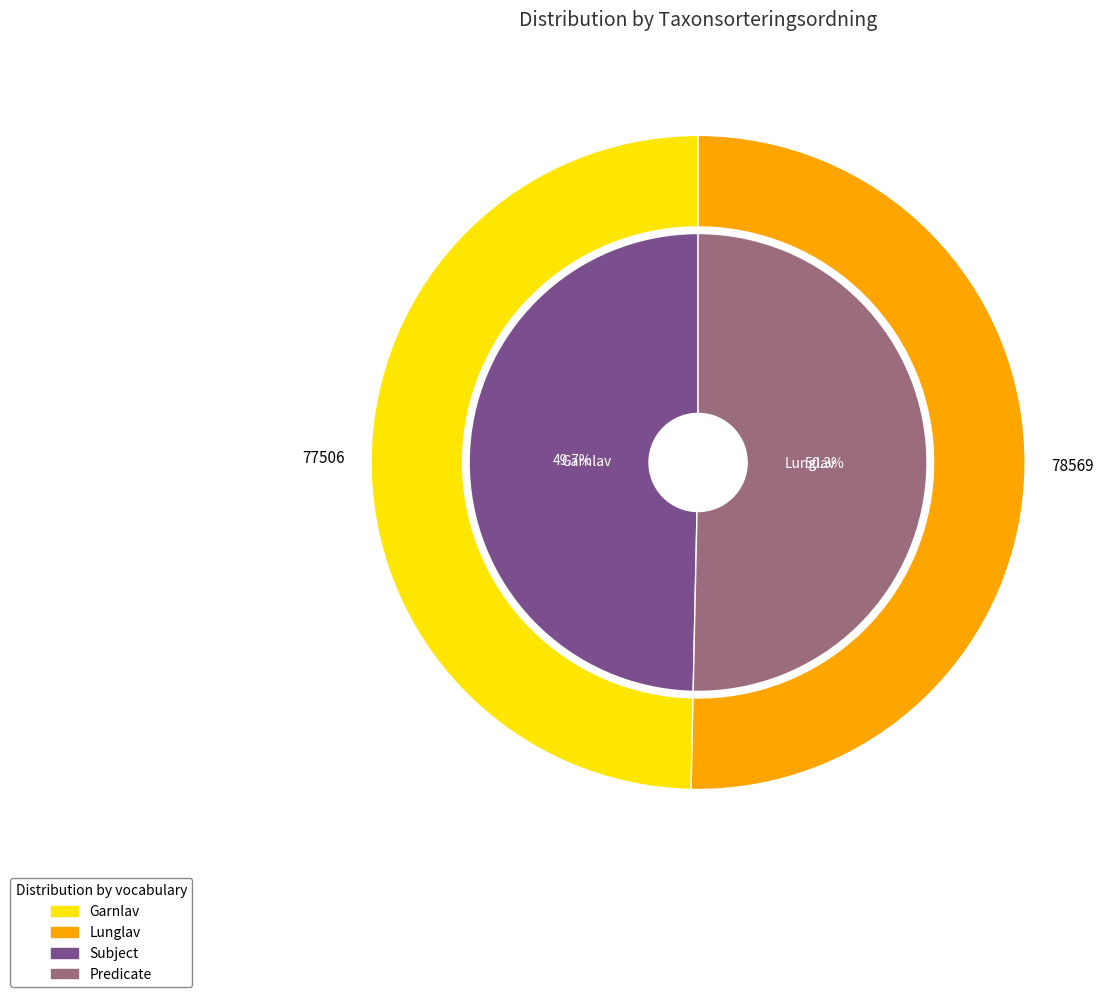

What percentage is NOT represented by Lunglav (105343666)?

49.7%